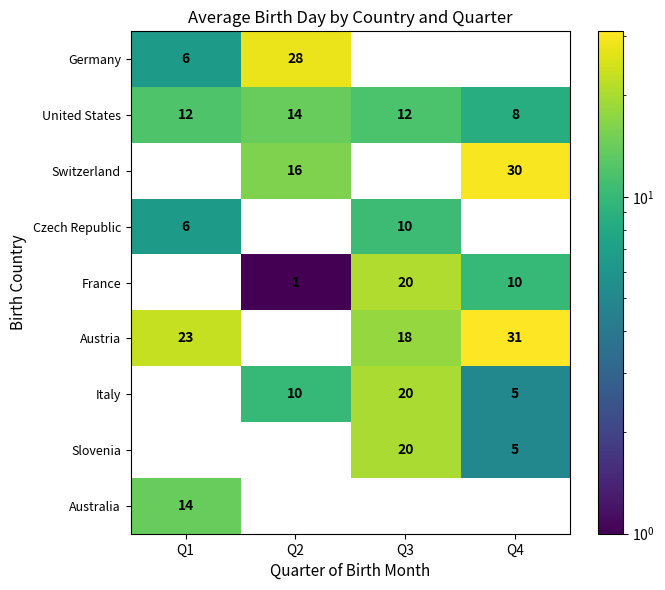

At how many categories does at least one series exceed 19?

4